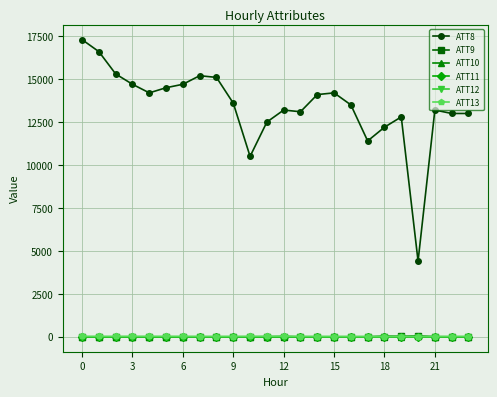

Which series has the largest total across all categories?

ATT8